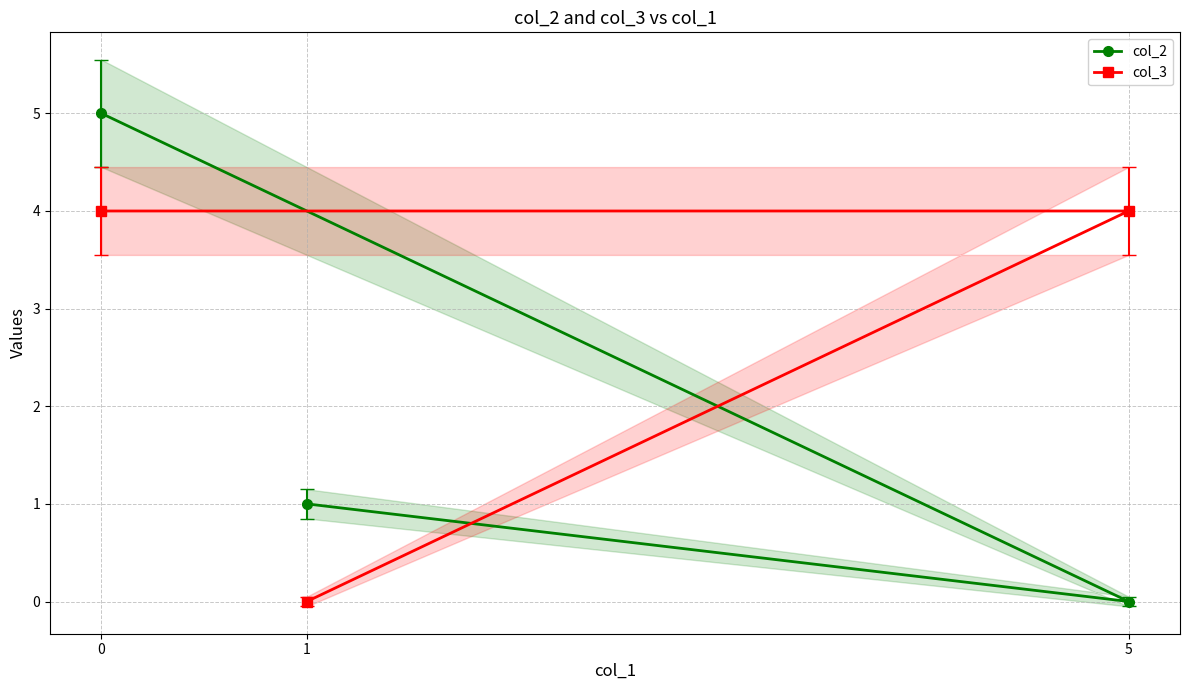

What is the value of the col_3 point at the 1st from the left?

4